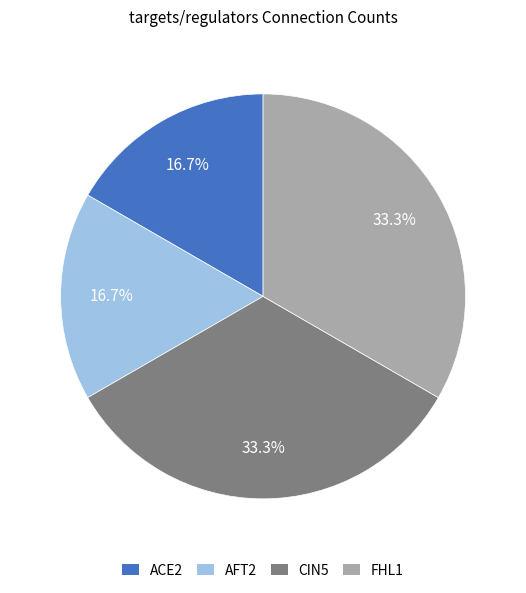

Is there a majority slice in this chart?

No